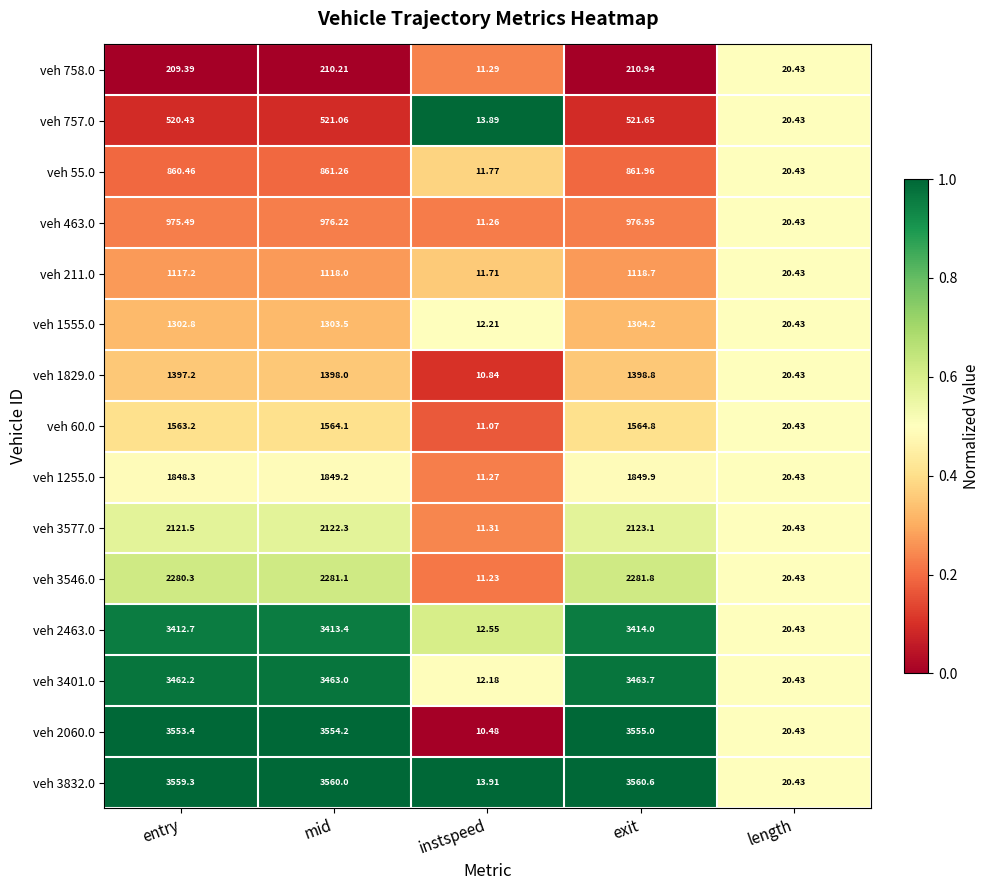

List the labels in order of veh 3546.0 value, largest first.

exit, mid, entry, length, instspeed